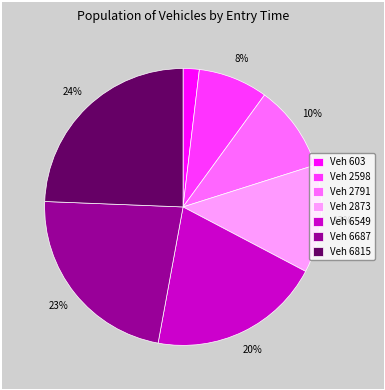

What percentage is the Veh 2791 slice, to the nearest percent?

10%